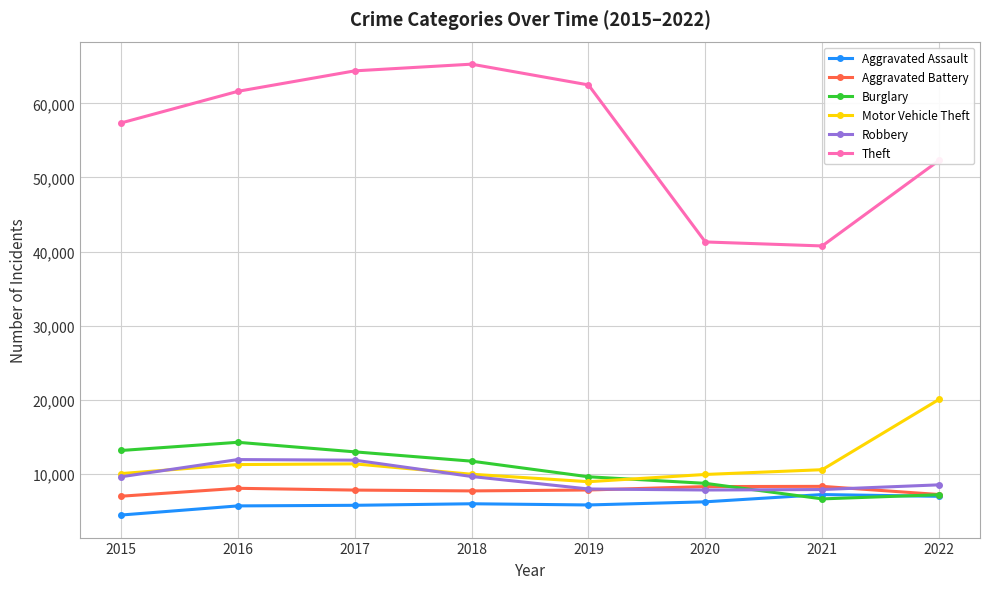

True or false: Aggravated Assault has a value of 2402 at 2015.

False